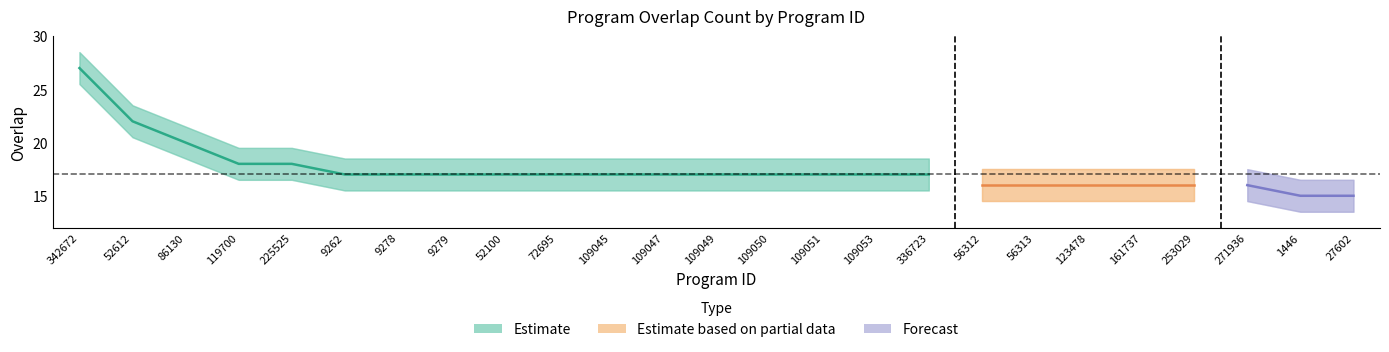

Does the chart have visible grid lines?

No